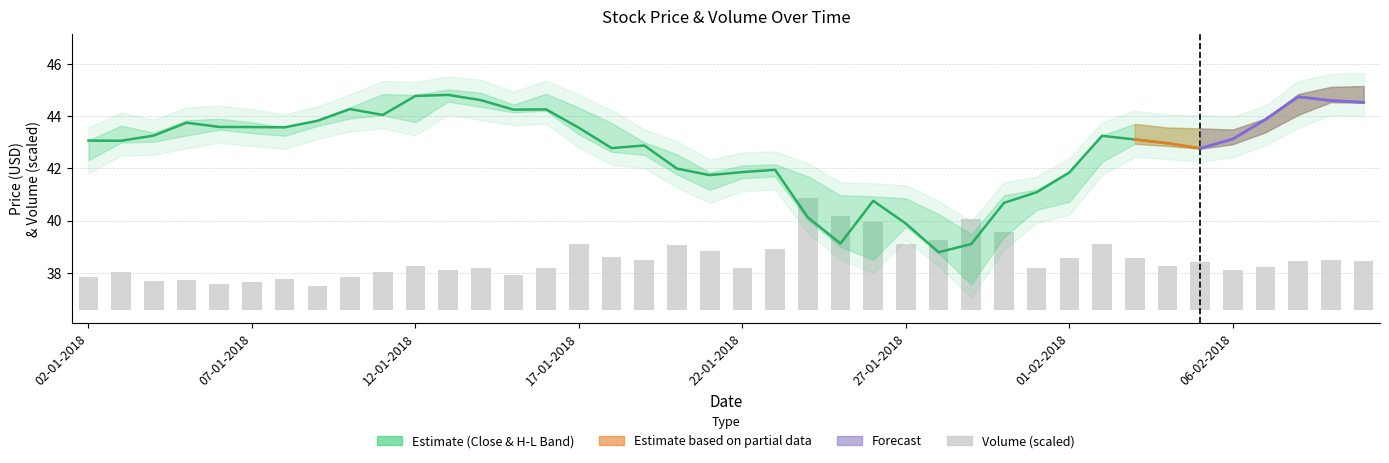

The Close series shows 43.0 at 33. True or false?

True